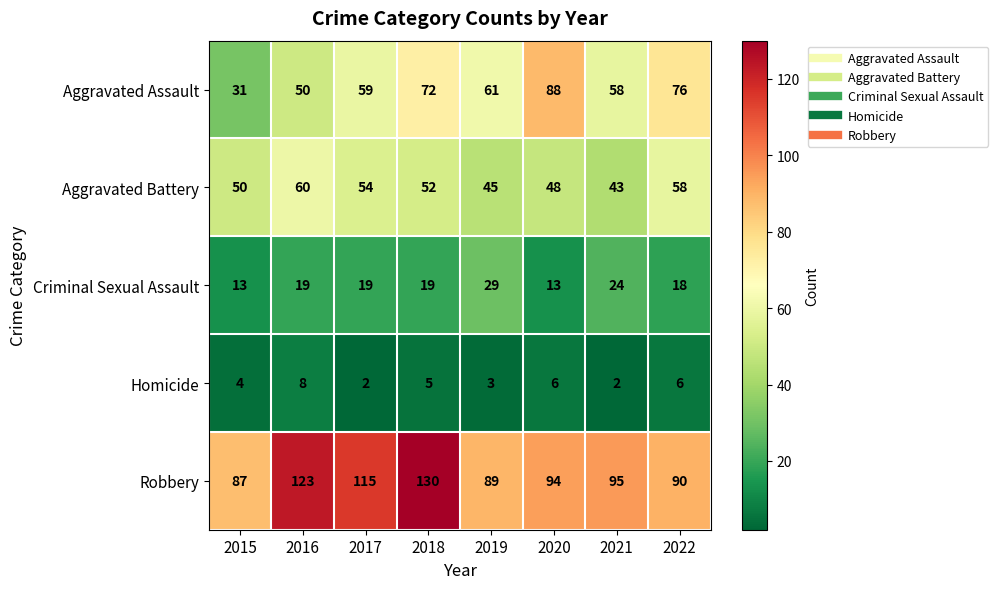

What is the approximate value of Homicide at 2022?

6